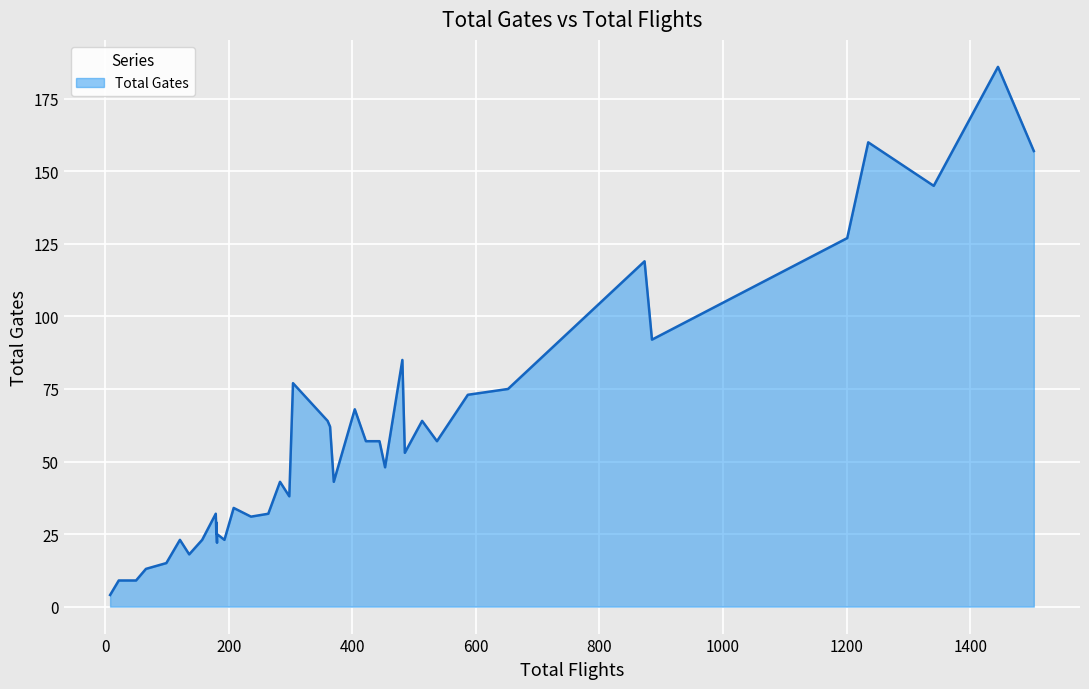

How many series are shown in this chart?

1